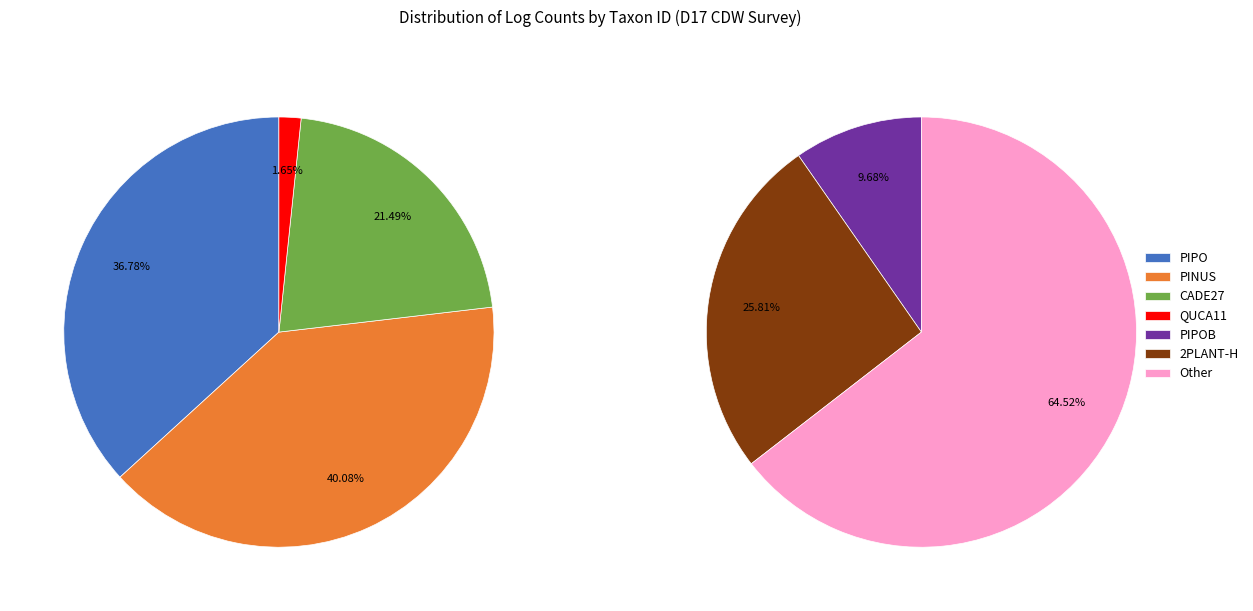

Is there a majority slice in this chart?

No